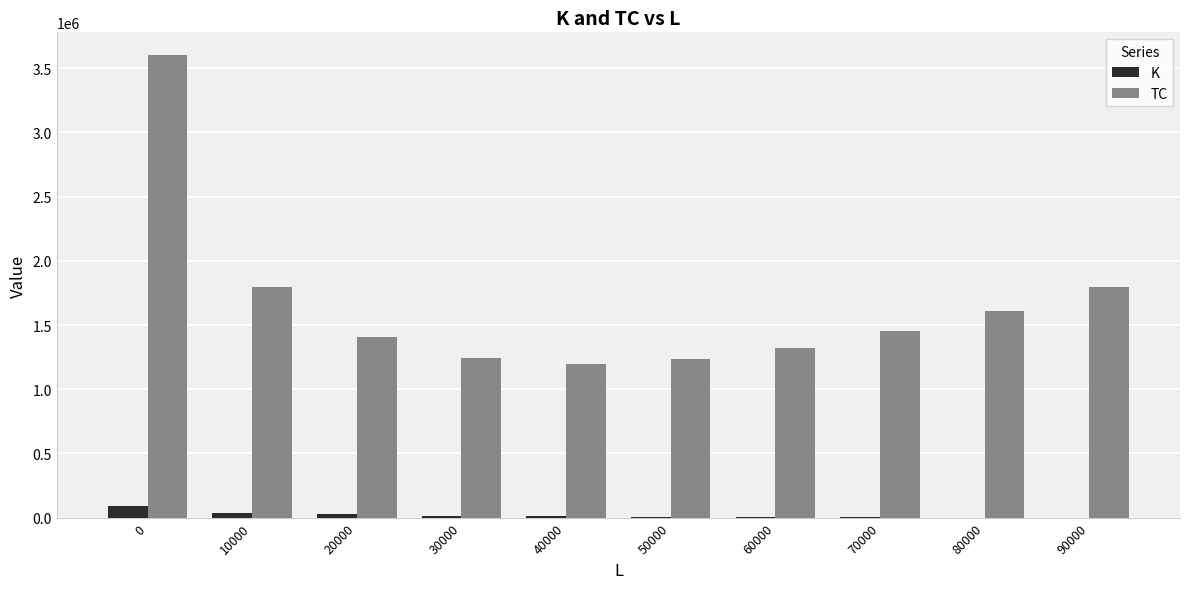

What is the maximum value shown in the chart?

3600000.0